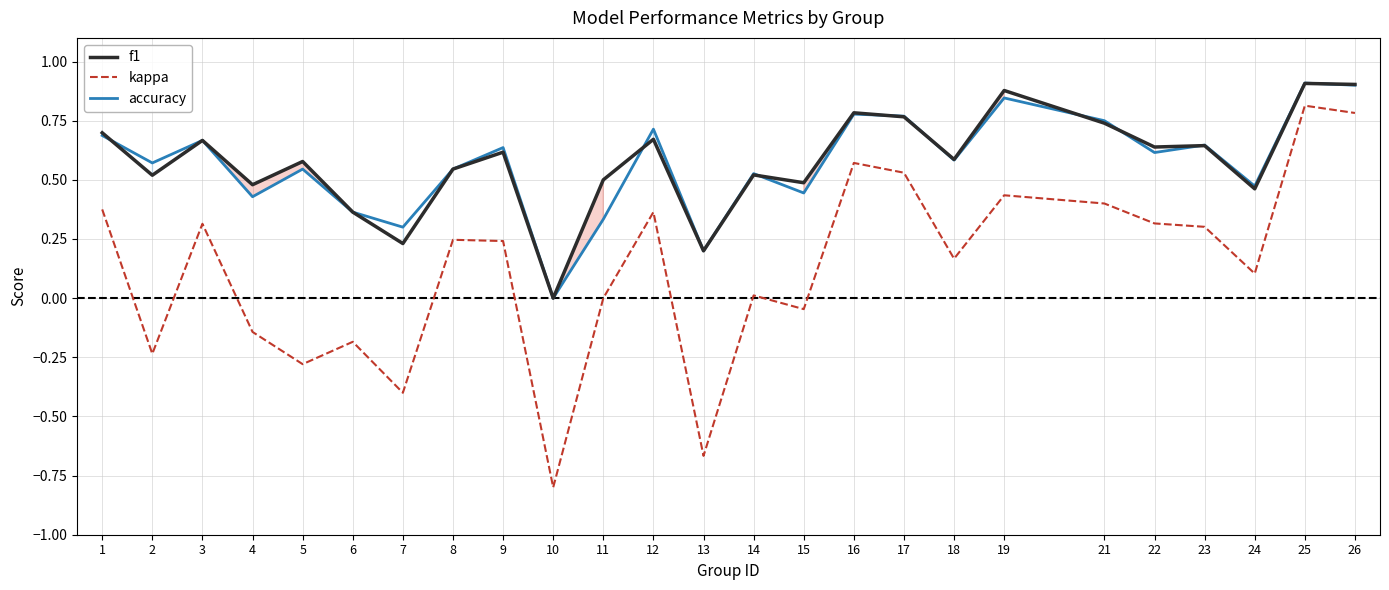

Reading left to right, list all the values displayed in this chart.

f1: 0.7	0.5	0.7	0.5	0.6	0.4	0.2	0.5	0.6	0.0	0.5	0.7	0.2	0.5	0.5	0.8	0.8	0.6	0.9	0.7	0.6	0.6	0.5	0.9	0.9
kappa: 0.4	-0.2	0.3	-0.1	-0.3	-0.2	-0.4	0.2	0.2	-0.8	0.0	0.4	-0.7	0.0	-0.0	0.6	0.5	0.2	0.4	0.4	0.3	0.3	0.1	0.8	0.8
accuracy: 0.7	0.6	0.7	0.4	0.5	0.4	0.3	0.5	0.6	0.0	0.3	0.7	0.2	0.5	0.4	0.8	0.8	0.6	0.8	0.8	0.6	0.6	0.5	0.9	0.9